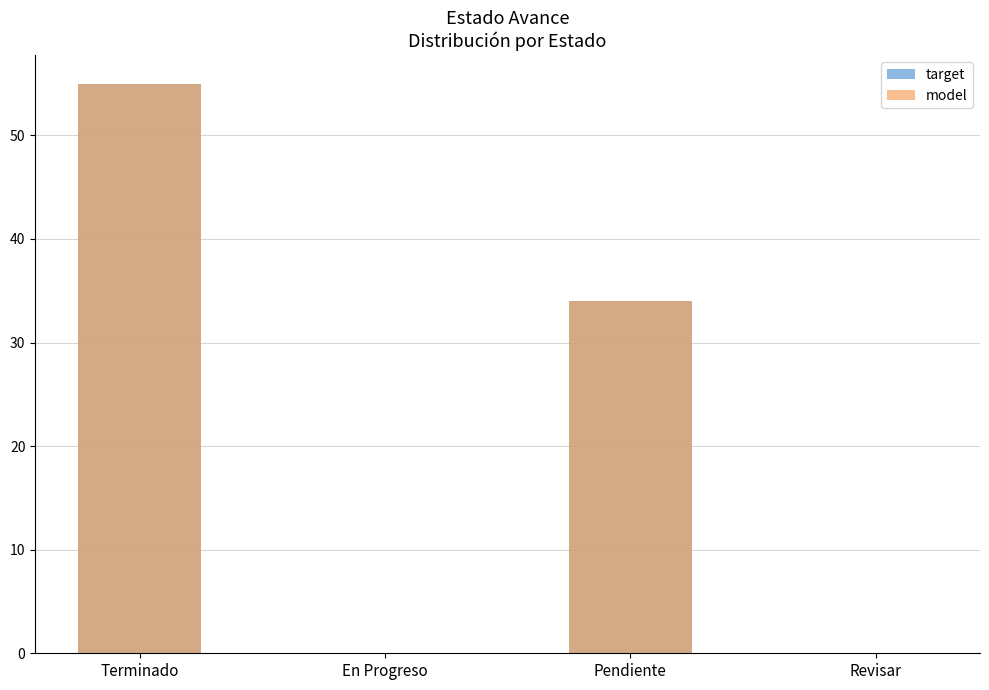

The model series shows 45.7 at Pendiente. True or false?

False